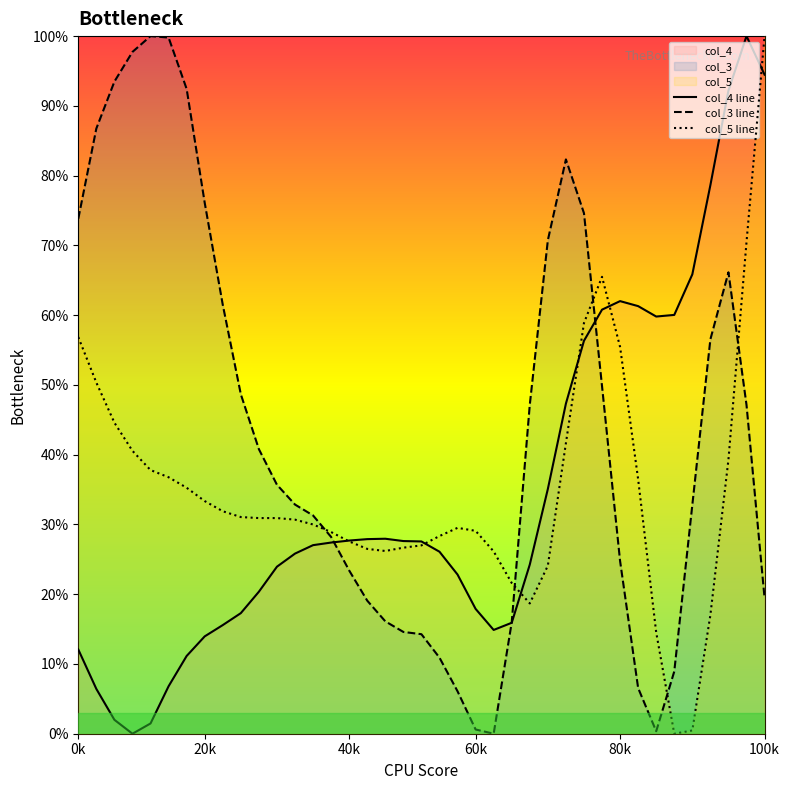

True or false: col_4 line has a value of 1.3 at 35.

False